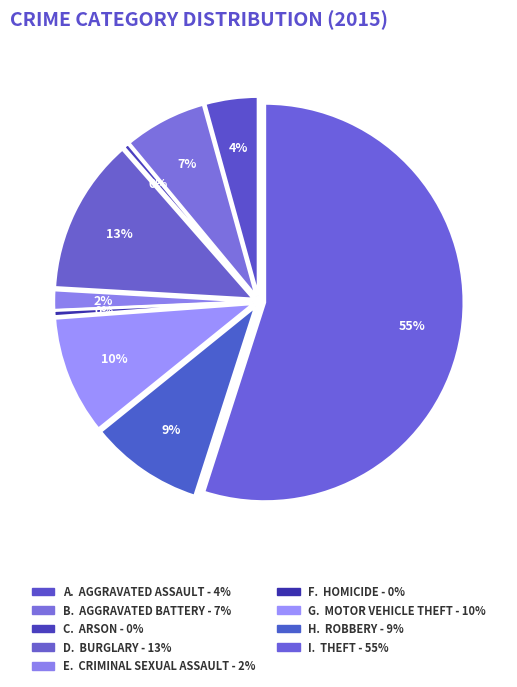

Approximately how many times larger is the value at Robbery compared to Burglary?

0.7